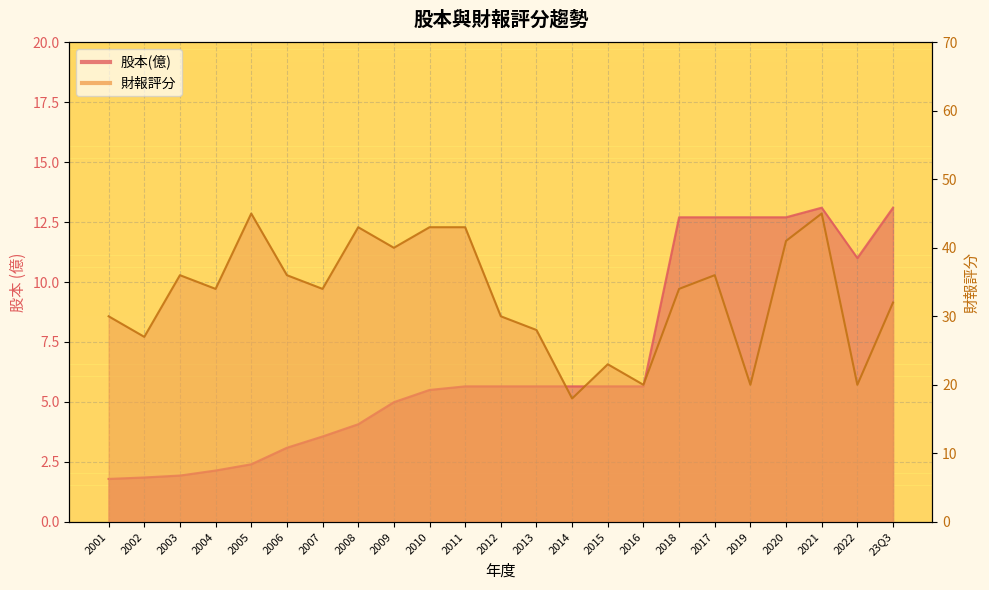

What is the sum of all 財報評分 values?

758.0